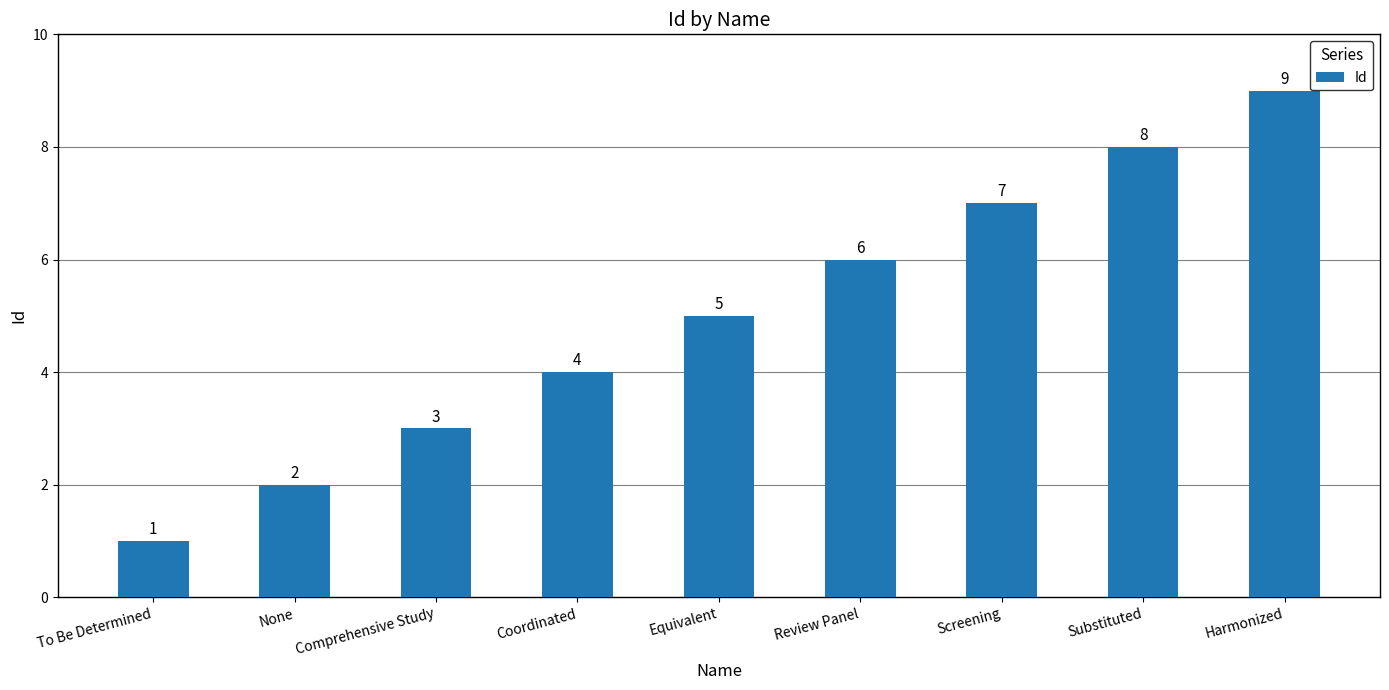

What is the change in value from Equivalent to Harmonized?

+4